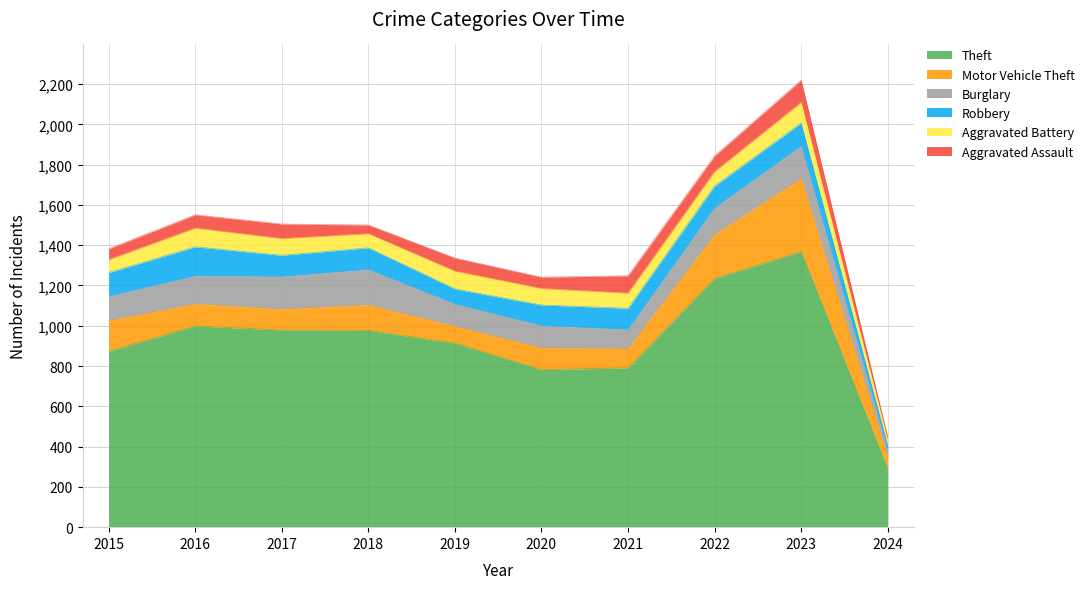

What is the maximum value for Aggravated Battery?

102